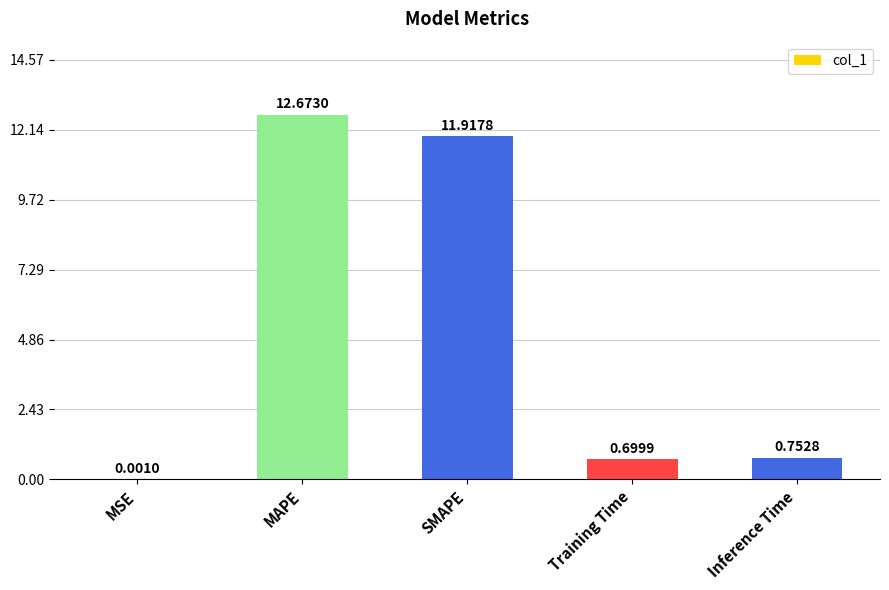

What is the sum of the values at Training Time and MSE?

0.7